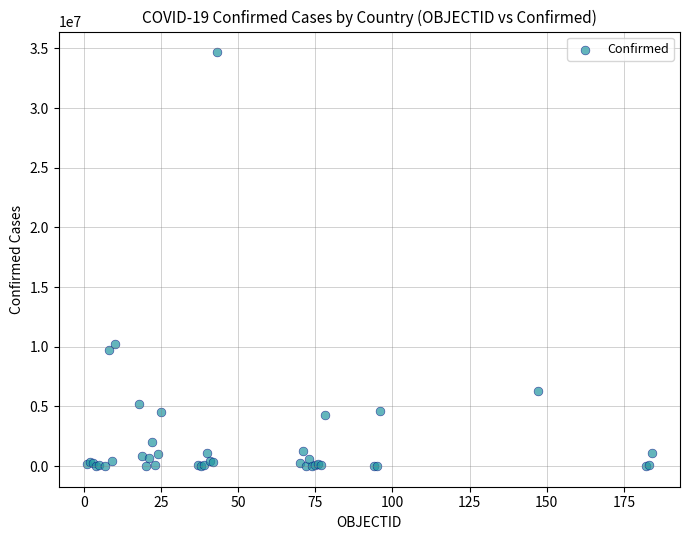

What Y value in the scatter plot is closest to 17346059?

10244727